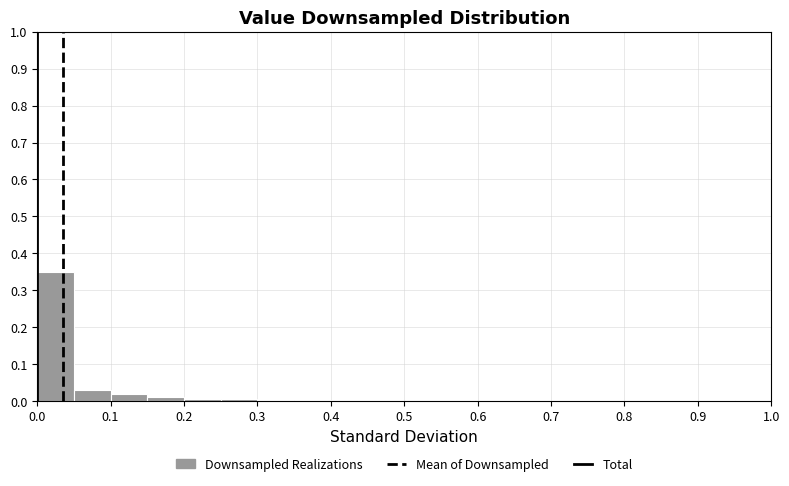

Reading left to right, list every bar in this chart as the range it spans on the x-axis followed by its height. The values are not printed on the chart, so give them approximately, as read against the axis.

0.00 to 0.05: 0.35
0.05 to 0.10: 0.03
0.10 to 0.15: 0.02
0.15 to 0.20: 0.01
0.20 to 0.25: under 0.01
0.25 to 0.30: under 0.01
0.30 to 0.35: 0
0.35 to 0.40: under 0.01
0.40 to 0.45: 0
0.45 to 0.50: 0
0.50 to 0.55: 0
0.55 to 0.60: 0
0.60 to 0.65: 0
0.65 to 0.70: 0
0.70 to 0.75: 0
0.75 to 0.80: 0
0.80 to 0.85: 0
0.85 to 0.90: 0
0.90 to 0.95: 0
0.95 to 1.00: under 0.01